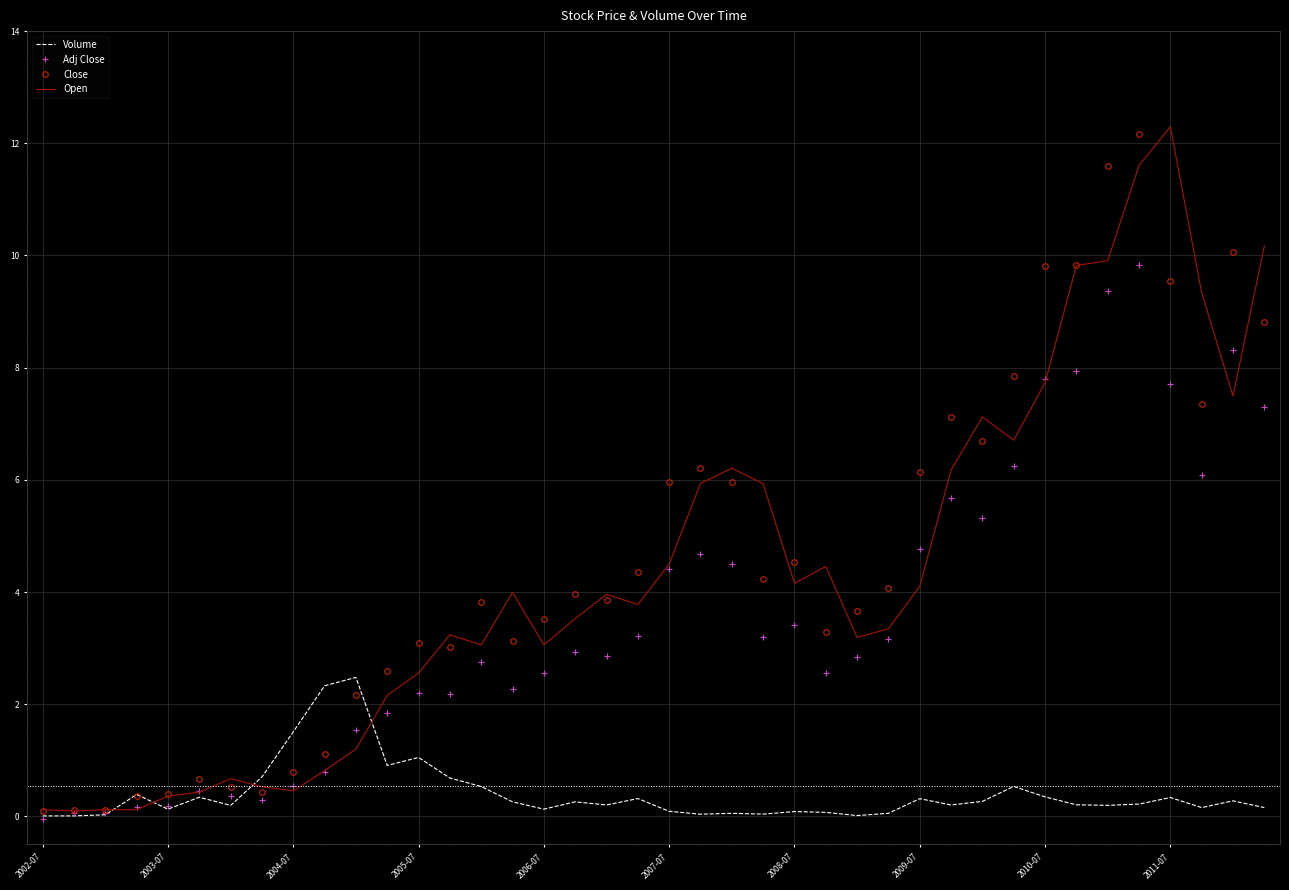

What is the sum of all Open values?

174.4